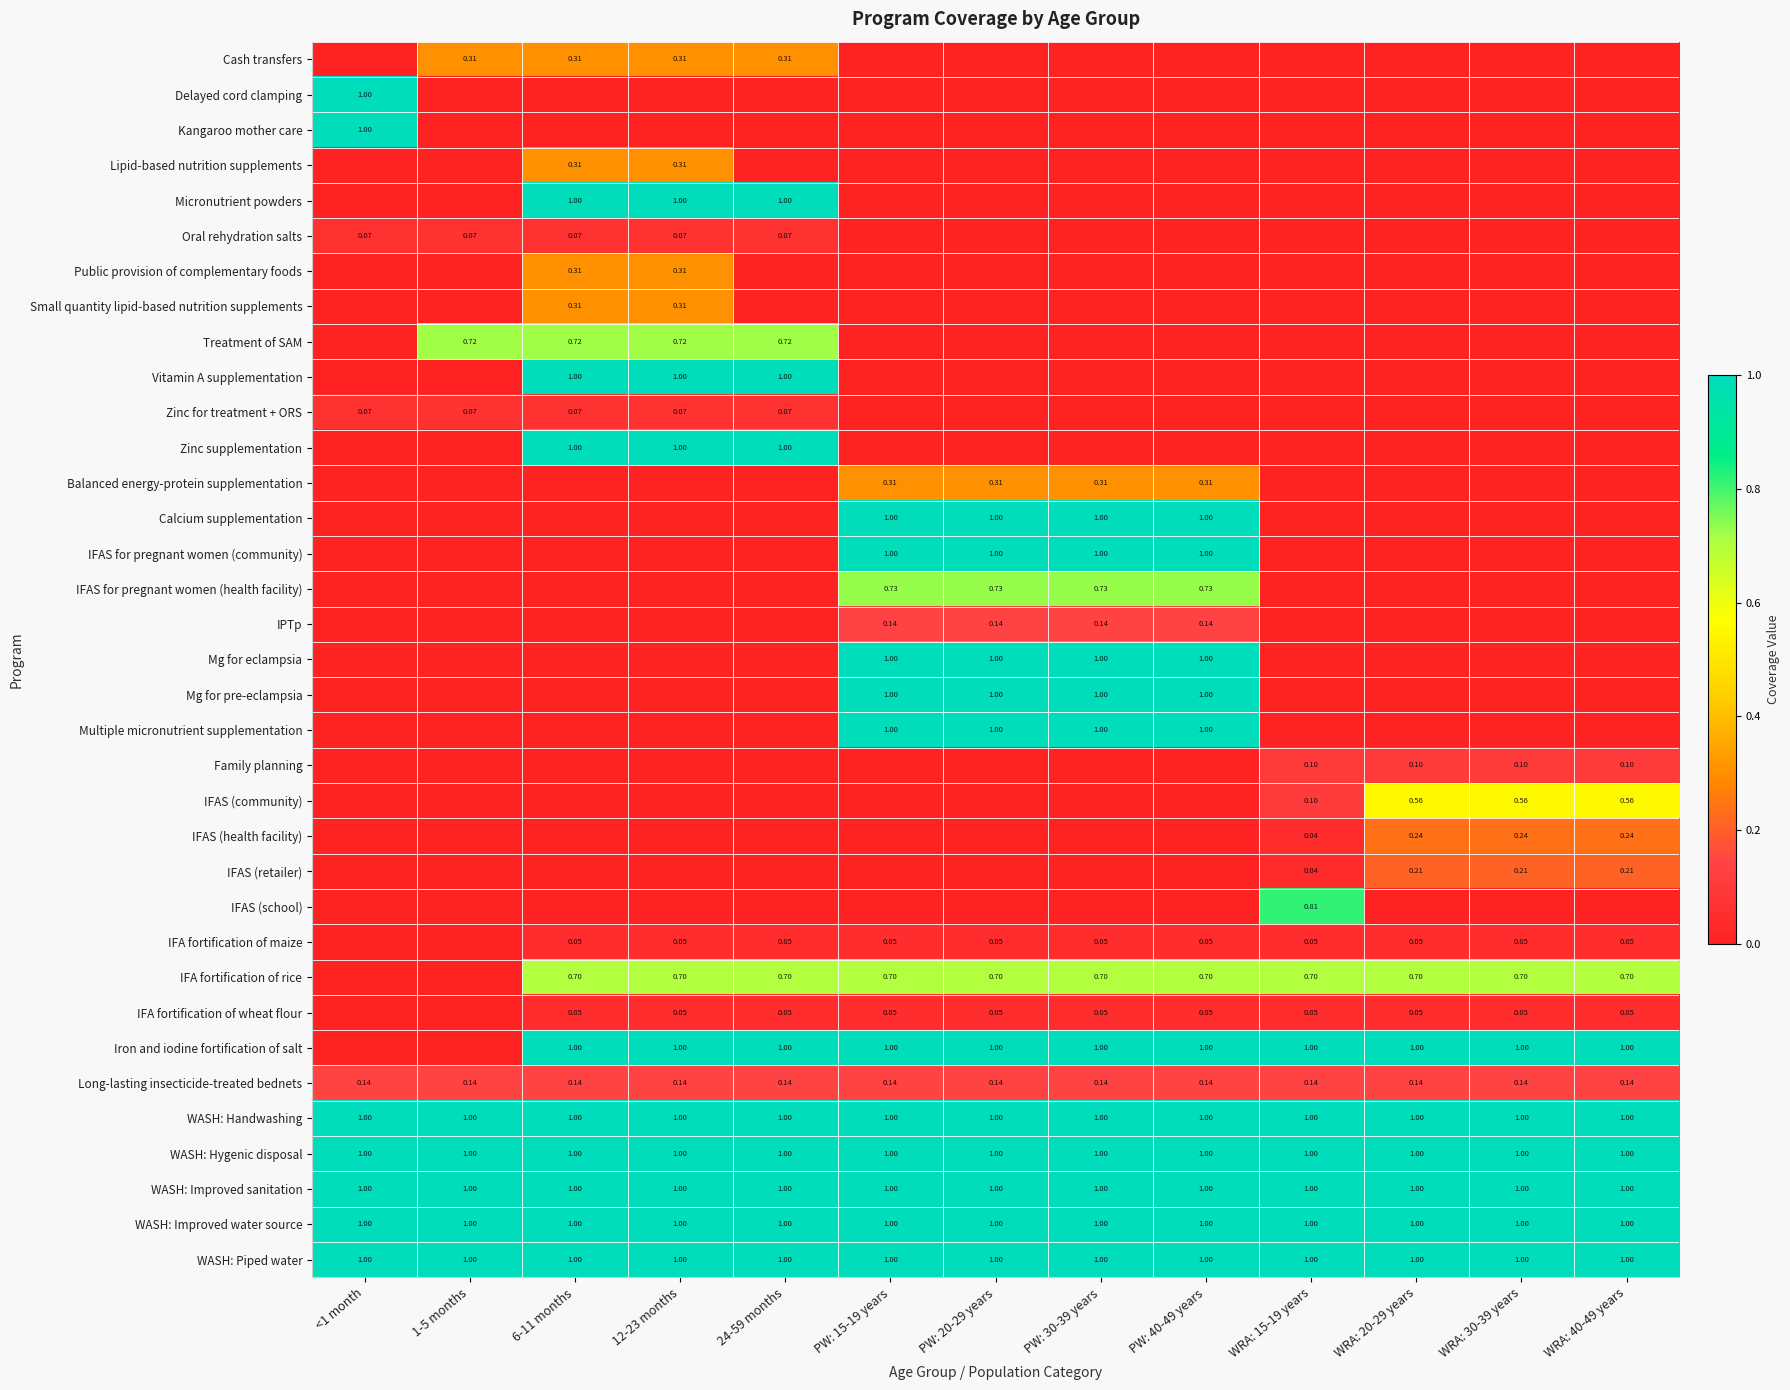

Rank the series by their maximum value, from lowest to highest.

IFA fortification of maize, IFA fortification of wheat flour, Oral rehydration salts, Zinc for treatment + ORS, Family planning, IPTp, Long-lasting insecticide-treated bednets, IFAS (retailer), IFAS (health facility), Cash transfers, Lipid-based nutrition supplements, Public provision of complementary foods, Small quantity lipid-based nutrition supplements, Balanced energy-protein supplementation, IFAS (community), IFA fortification of rice, Treatment of SAM, IFAS for pregnant women (health facility), IFAS (school), Delayed cord clamping, Kangaroo mother care, Micronutrient powders, Vitamin A supplementation, Zinc supplementation, Calcium supplementation, IFAS for pregnant women (community), Mg for eclampsia, Mg for pre-eclampsia, Multiple micronutrient supplementation, Iron and iodine fortification of salt, WASH: Handwashing, WASH: Hygenic disposal, WASH: Improved sanitation, WASH: Improved water source, WASH: Piped water